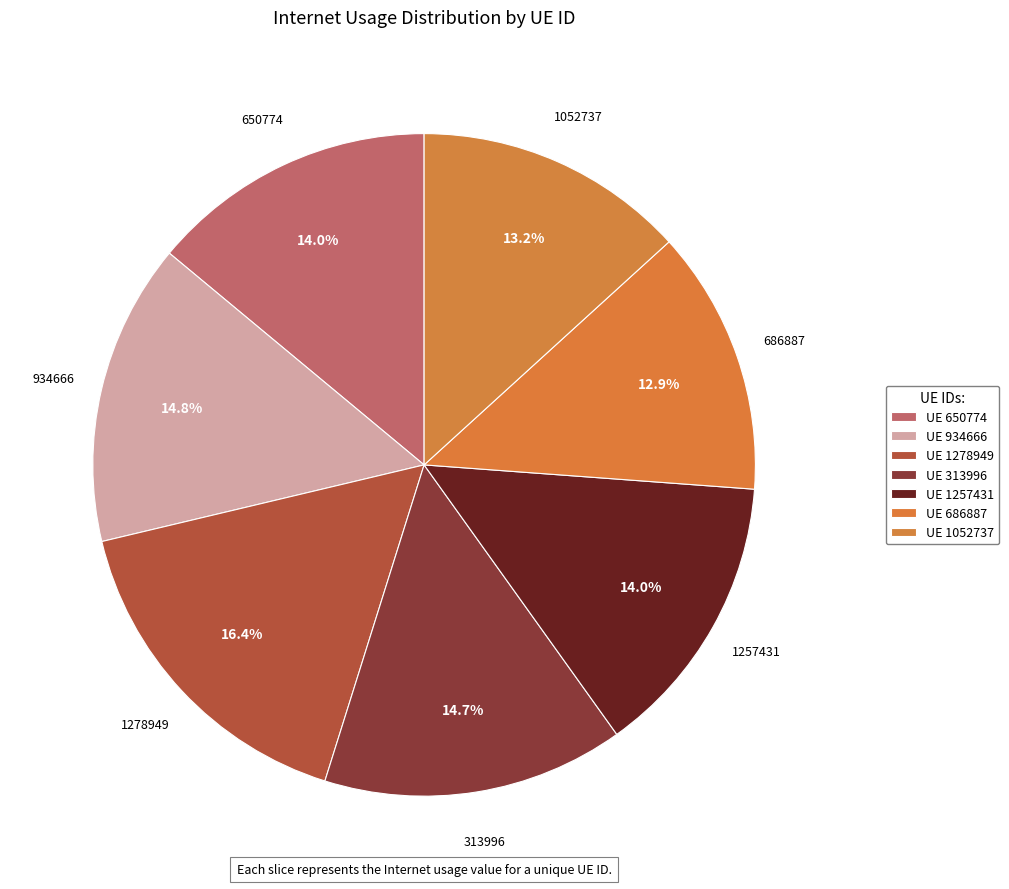

What is the largest slice in the pie chart?

1278949